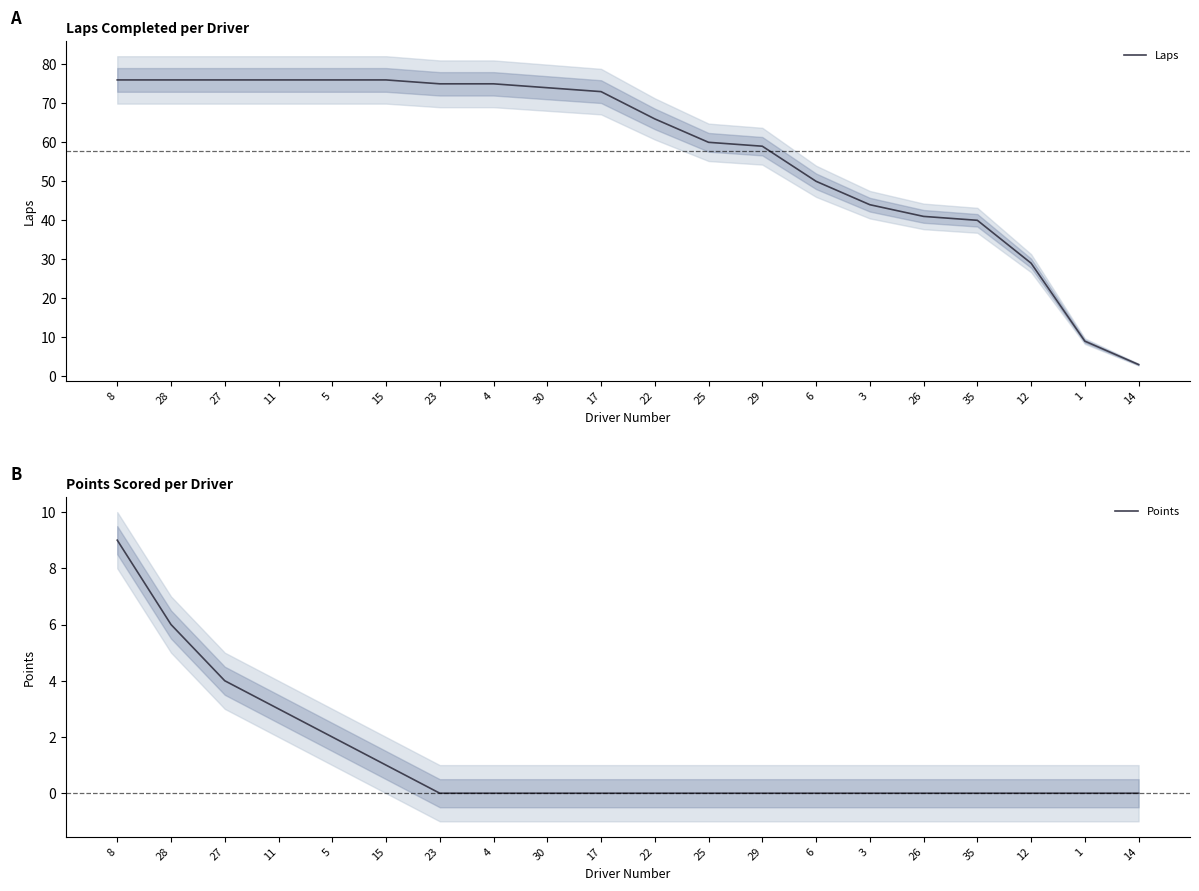

At which category is the sum across all series the highest?

8